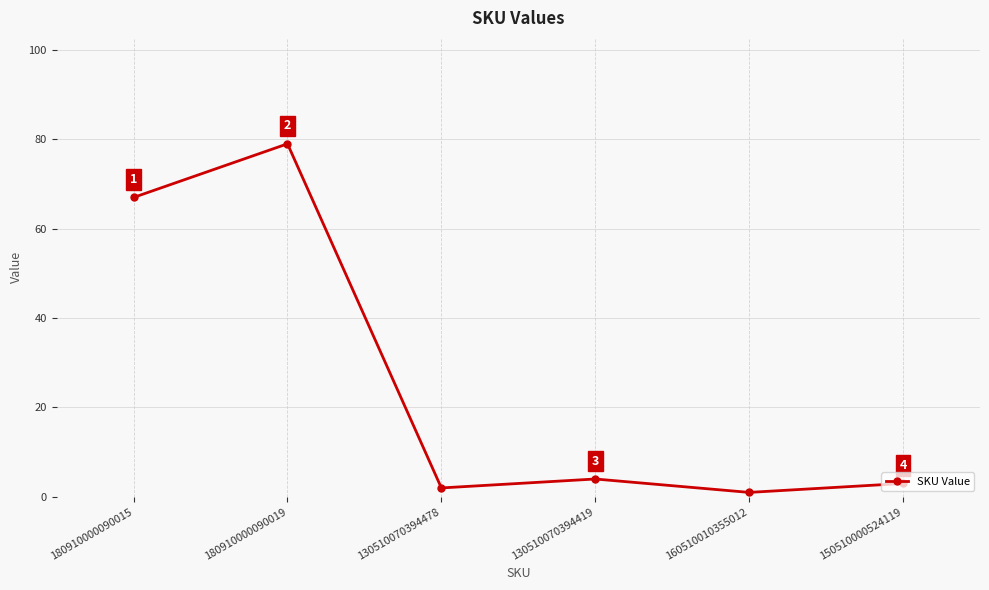

Rank the categories by value from highest to lowest.

180910000090019, 180910000090015, 130510070394419, 150510000524119, 130510070394478, 160510010355012